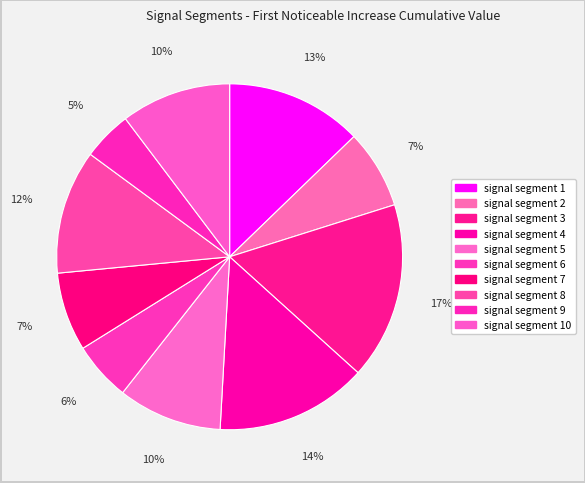

Count the number of slices in the pie.

10